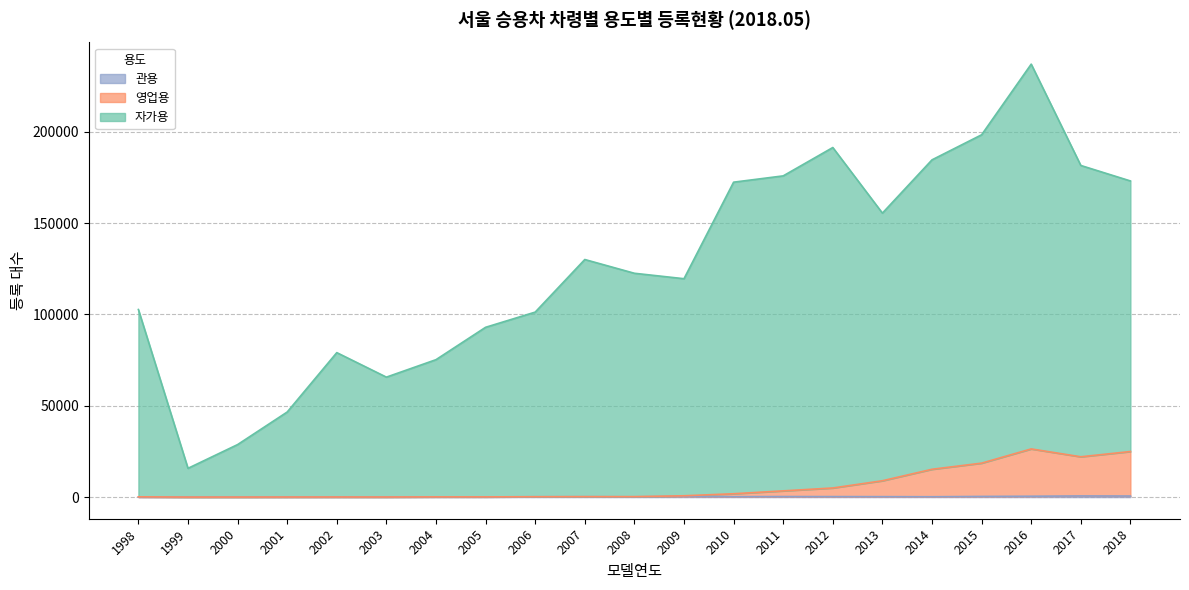

What is the sum of the 영업용 values at 2010 and 2008?

2061